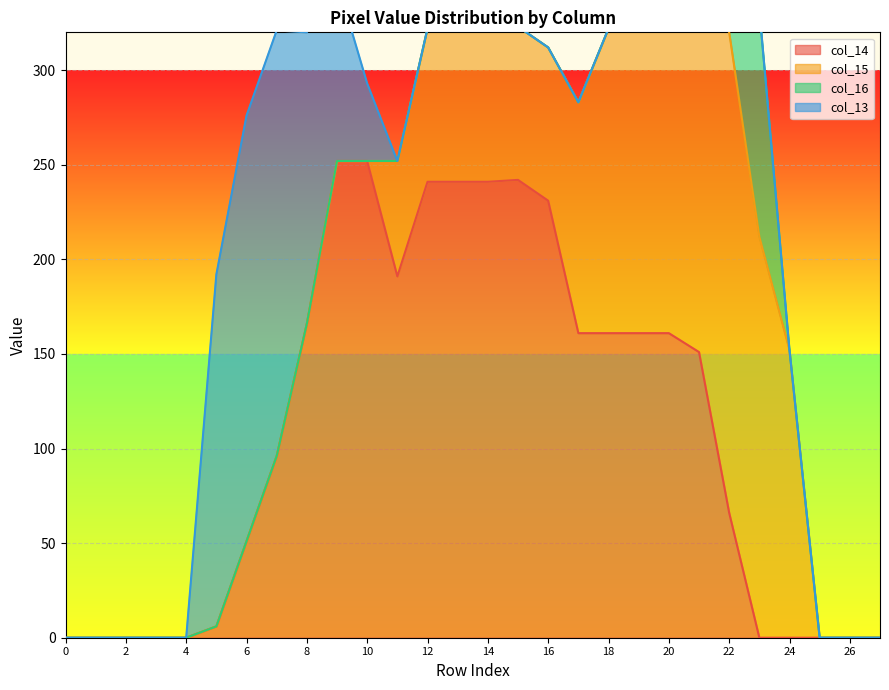

What is the difference between the maximum and minimum values in the col_15 series?

254